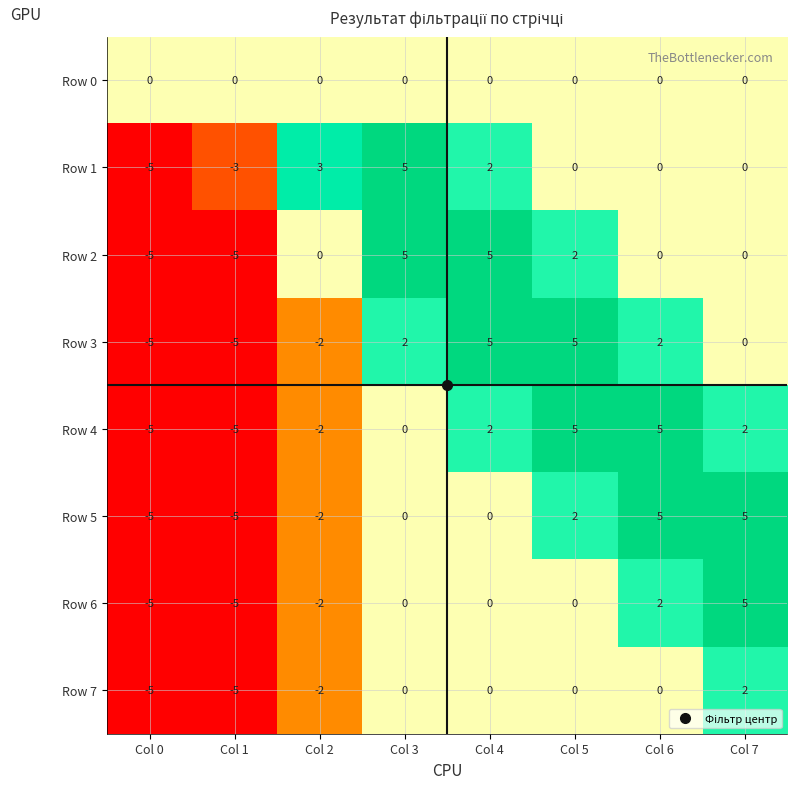

What is the highest value of the Row 3 series?

5